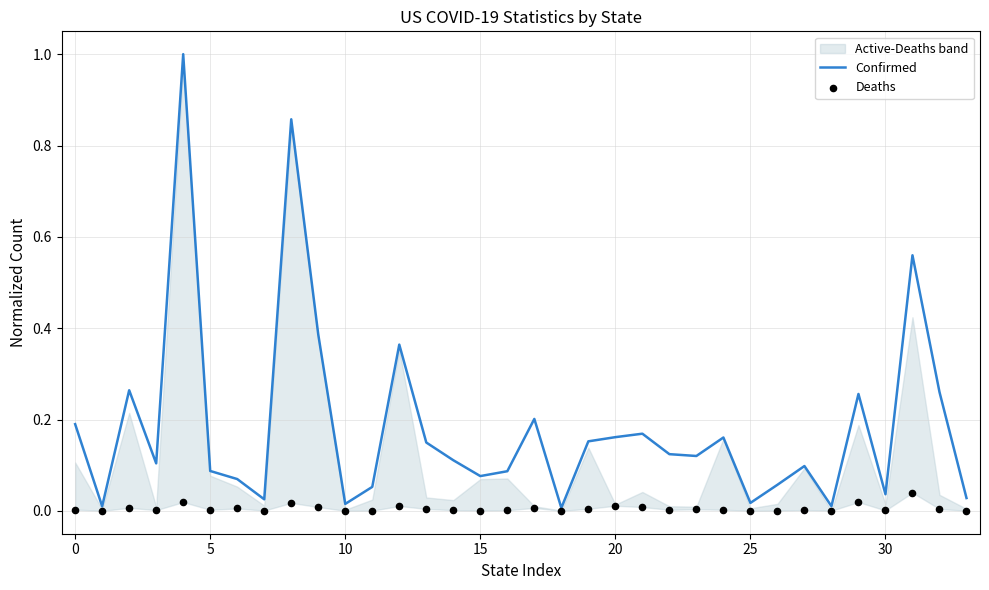

Which series reaches the maximum Y coordinate?

Confirmed